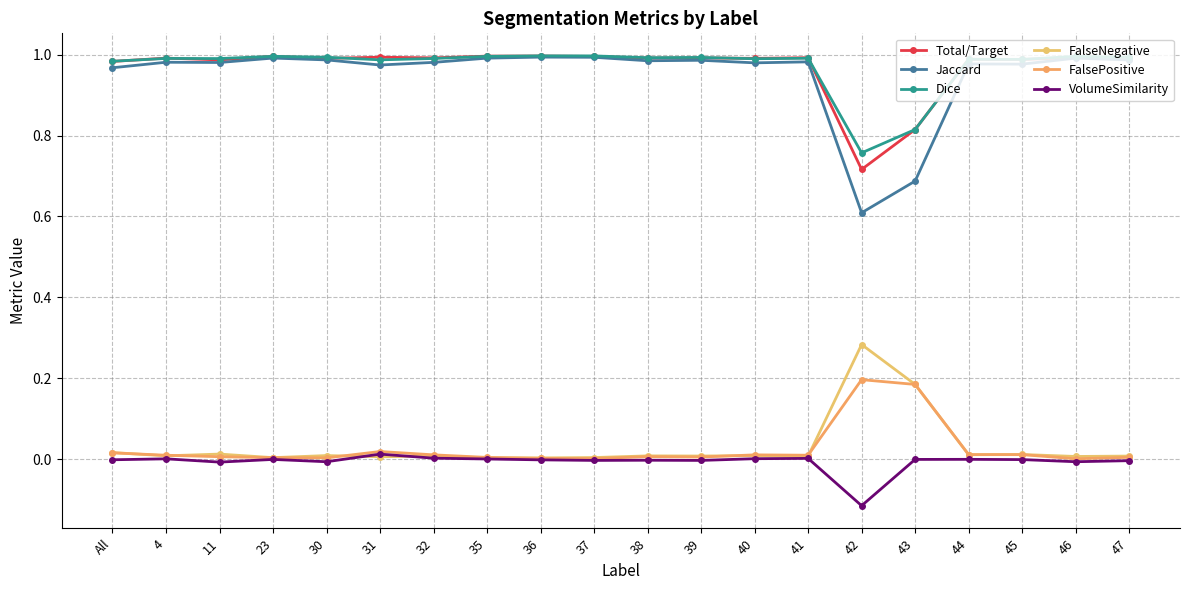

Rank the categories by Dice value from highest to lowest.

36, 37, 23, 35, 46, 30, 47, 39, 38, 41, 4, 32, 11, 40, 44, 45, 31, All, 43, 42